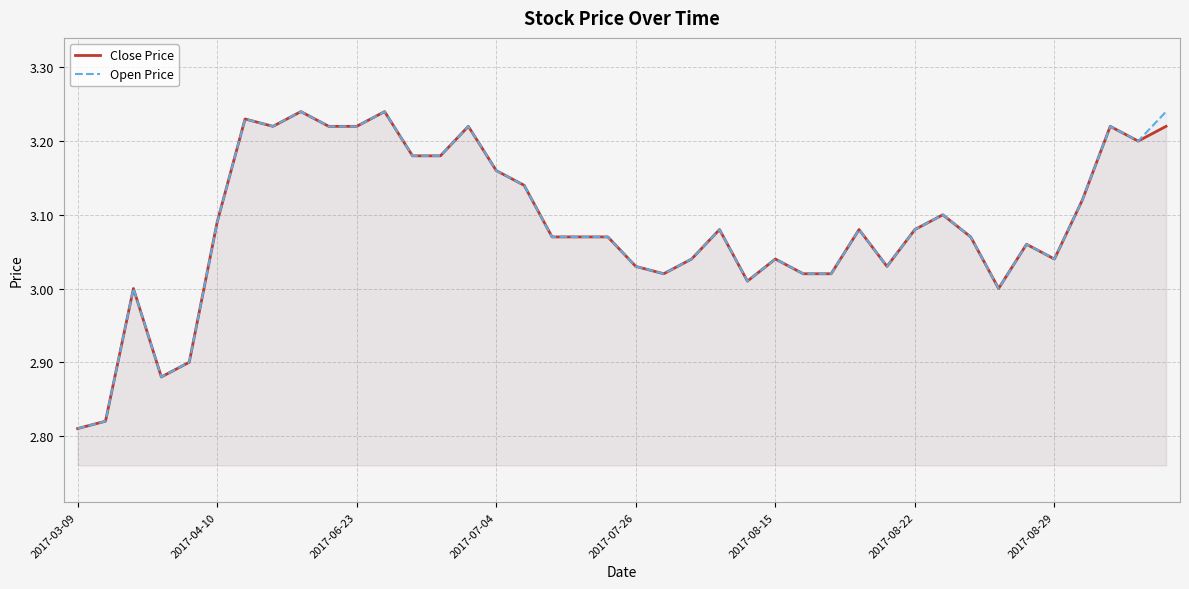

Which series has the largest total across all categories?

Open Price